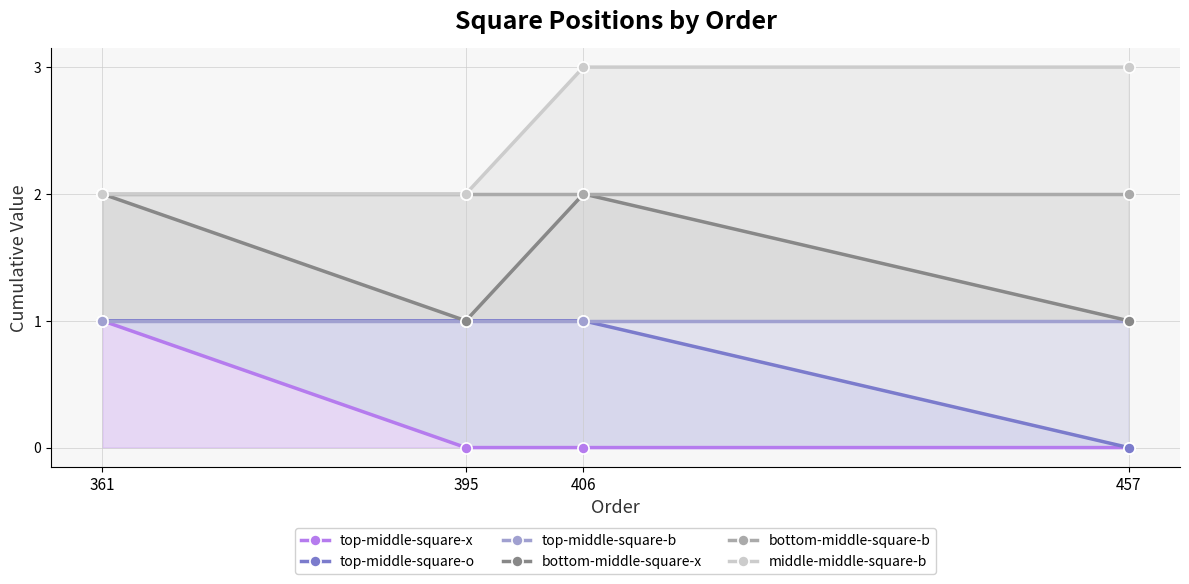

At 395, list the series in order from largest to smallest.

bottom-middle-square-b, middle-middle-square-b, top-middle-square-o, top-middle-square-b, bottom-middle-square-x, top-middle-square-x